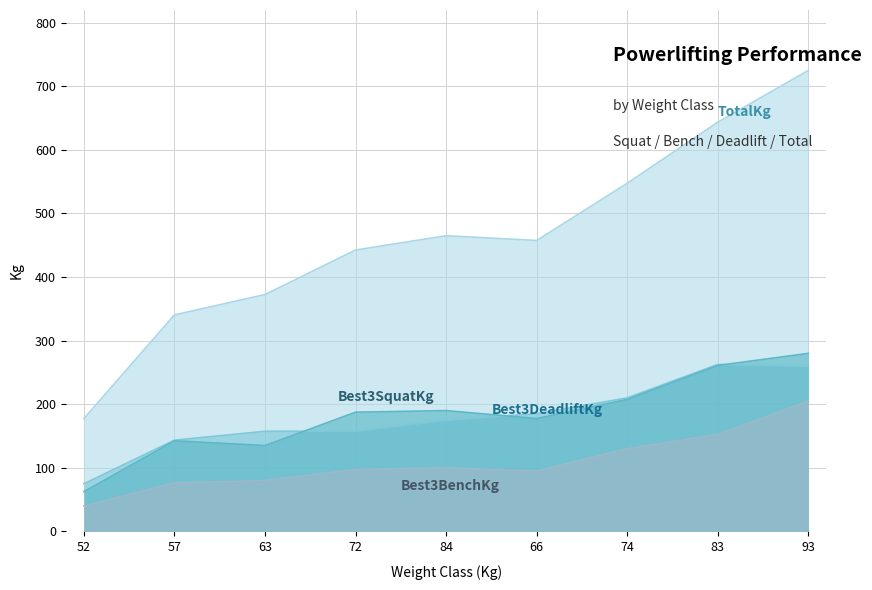

True or false: Best3BenchKg has a value of 80.0 at 63.

True